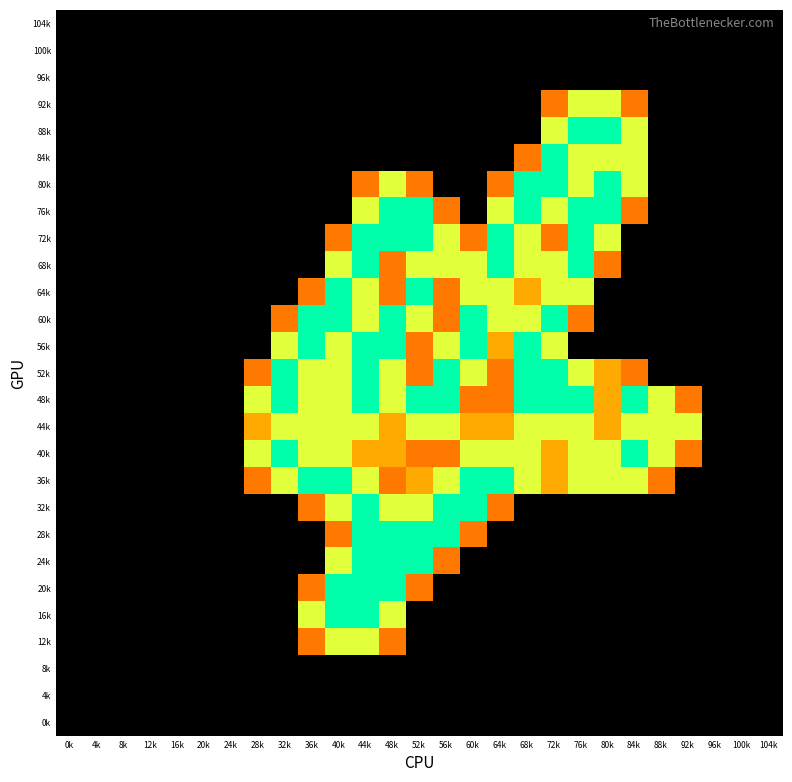

Reading left to right, list all the values displayed in this chart.

104k: 0k=0.0	4k=0.0	8k=0.0	12k=0.0	16k=0.0	20k=0.0	24k=0.0	28k=0.0	32k=0.0	36k=0.0	40k=0.0	44k=0.0	48k=0.0	52k=0.0	56k=0.0	60k=0.0	64k=0.0	68k=0.0	72k=0.0	76k=0.0	80k=0.0	84k=0.0	88k=0.0	92k=0.0	96k=0.0	100k=0.0	104k=0.0
100k: 0k=0.0	4k=0.0	8k=0.0	12k=0.0	16k=0.0	20k=0.0	24k=0.0	28k=0.0	32k=0.0	36k=0.0	40k=0.0	44k=0.0	48k=0.0	52k=0.0	56k=0.0	60k=0.0	64k=0.0	68k=0.0	72k=0.0	76k=0.0	80k=0.0	84k=0.0	88k=0.0	92k=0.0	96k=0.0	100k=0.0	104k=0.0
96k: 0k=0.0	4k=0.0	8k=0.0	12k=0.0	16k=0.0	20k=0.0	24k=0.0	28k=0.0	32k=0.0	36k=0.0	40k=0.0	44k=0.0	48k=0.0	52k=0.0	56k=0.0	60k=0.0	64k=0.0	68k=0.0	72k=0.0	76k=0.0	80k=0.0	84k=0.0	88k=0.0	92k=0.0	96k=0.0	100k=0.0	104k=0.0
92k: 0k=0.0	4k=0.0	8k=0.0	12k=0.0	16k=0.0	20k=0.0	24k=0.0	28k=0.0	32k=0.0	36k=0.0	40k=0.0	44k=0.0	48k=0.0	52k=0.0	56k=0.0	60k=0.0	64k=0.0	68k=0.0	72k=0.8	76k=1.5	80k=1.5	84k=0.8	88k=0.0	92k=0.0	96k=0.0	100k=0.0	104k=0.0
88k: 0k=0.0	4k=0.0	8k=0.0	12k=0.0	16k=0.0	20k=0.0	24k=0.0	28k=0.0	32k=0.0	36k=0.0	40k=0.0	44k=0.0	48k=0.0	52k=0.0	56k=0.0	60k=0.0	64k=0.0	68k=0.0	72k=1.5	76k=2.0	80k=2.0	84k=1.5	88k=0.0	92k=0.0	96k=0.0	100k=0.0	104k=0.0
84k: 0k=0.0	4k=0.0	8k=0.0	12k=0.0	16k=0.0	20k=0.0	24k=0.0	28k=0.0	32k=0.0	36k=0.0	40k=0.0	44k=0.0	48k=0.0	52k=0.0	56k=0.0	60k=0.0	64k=0.0	68k=0.8	72k=2.0	76k=1.5	80k=1.5	84k=1.5	88k=0.0	92k=0.0	96k=0.0	100k=0.0	104k=0.0
80k: 0k=0.0	4k=0.0	8k=0.0	12k=0.0	16k=0.0	20k=0.0	24k=0.0	28k=0.0	32k=0.0	36k=0.0	40k=0.0	44k=0.8	48k=1.5	52k=0.8	56k=0.0	60k=0.0	64k=0.8	68k=2.0	72k=2.0	76k=1.5	80k=2.0	84k=1.5	88k=0.0	92k=0.0	96k=0.0	100k=0.0	104k=0.0
76k: 0k=0.0	4k=0.0	8k=0.0	12k=0.0	16k=0.0	20k=0.0	24k=0.0	28k=0.0	32k=0.0	36k=0.0	40k=0.0	44k=1.5	48k=2.0	52k=2.0	56k=0.8	60k=0.0	64k=1.5	68k=2.0	72k=1.5	76k=2.0	80k=2.0	84k=0.8	88k=0.0	92k=0.0	96k=0.0	100k=0.0	104k=0.0
72k: 0k=0.0	4k=0.0	8k=0.0	12k=0.0	16k=0.0	20k=0.0	24k=0.0	28k=0.0	32k=0.0	36k=0.0	40k=0.8	44k=2.0	48k=2.0	52k=2.0	56k=1.5	60k=0.8	64k=2.0	68k=1.5	72k=0.8	76k=2.0	80k=1.5	84k=0.0	88k=0.0	92k=0.0	96k=0.0	100k=0.0	104k=0.0
68k: 0k=0.0	4k=0.0	8k=0.0	12k=0.0	16k=0.0	20k=0.0	24k=0.0	28k=0.0	32k=0.0	36k=0.0	40k=1.5	44k=2.0	48k=0.8	52k=1.5	56k=1.5	60k=1.5	64k=2.0	68k=1.5	72k=1.5	76k=2.0	80k=0.8	84k=0.0	88k=0.0	92k=0.0	96k=0.0	100k=0.0	104k=0.0
64k: 0k=0.0	4k=0.0	8k=0.0	12k=0.0	16k=0.0	20k=0.0	24k=0.0	28k=0.0	32k=0.0	36k=0.8	40k=2.0	44k=1.5	48k=0.8	52k=2.0	56k=0.8	60k=1.5	64k=1.5	68k=1.0	72k=1.5	76k=1.5	80k=0.0	84k=0.0	88k=0.0	92k=0.0	96k=0.0	100k=0.0	104k=0.0
60k: 0k=0.0	4k=0.0	8k=0.0	12k=0.0	16k=0.0	20k=0.0	24k=0.0	28k=0.0	32k=0.8	36k=2.0	40k=2.0	44k=1.5	48k=2.0	52k=1.5	56k=0.8	60k=2.0	64k=1.5	68k=1.5	72k=2.0	76k=0.8	80k=0.0	84k=0.0	88k=0.0	92k=0.0	96k=0.0	100k=0.0	104k=0.0
56k: 0k=0.0	4k=0.0	8k=0.0	12k=0.0	16k=0.0	20k=0.0	24k=0.0	28k=0.0	32k=1.5	36k=2.0	40k=1.5	44k=2.0	48k=2.0	52k=0.8	56k=1.5	60k=2.0	64k=1.0	68k=2.0	72k=1.5	76k=0.0	80k=0.0	84k=0.0	88k=0.0	92k=0.0	96k=0.0	100k=0.0	104k=0.0
52k: 0k=0.0	4k=0.0	8k=0.0	12k=0.0	16k=0.0	20k=0.0	24k=0.0	28k=0.8	32k=2.0	36k=1.5	40k=1.5	44k=2.0	48k=1.5	52k=0.8	56k=2.0	60k=1.5	64k=0.8	68k=2.0	72k=2.0	76k=1.5	80k=1.0	84k=0.8	88k=0.0	92k=0.0	96k=0.0	100k=0.0	104k=0.0
48k: 0k=0.0	4k=0.0	8k=0.0	12k=0.0	16k=0.0	20k=0.0	24k=0.0	28k=1.5	32k=2.0	36k=1.5	40k=1.5	44k=2.0	48k=1.5	52k=2.0	56k=2.0	60k=0.8	64k=0.8	68k=2.0	72k=2.0	76k=2.0	80k=1.0	84k=2.0	88k=1.5	92k=0.8	96k=0.0	100k=0.0	104k=0.0
44k: 0k=0.0	4k=0.0	8k=0.0	12k=0.0	16k=0.0	20k=0.0	24k=0.0	28k=1.0	32k=1.5	36k=1.5	40k=1.5	44k=1.5	48k=1.0	52k=1.5	56k=1.5	60k=1.0	64k=1.0	68k=1.5	72k=1.5	76k=1.5	80k=1.0	84k=1.5	88k=1.5	92k=1.5	96k=0.0	100k=0.0	104k=0.0
40k: 0k=0.0	4k=0.0	8k=0.0	12k=0.0	16k=0.0	20k=0.0	24k=0.0	28k=1.5	32k=2.0	36k=1.5	40k=1.5	44k=1.0	48k=1.0	52k=0.8	56k=0.8	60k=1.5	64k=1.5	68k=1.5	72k=1.0	76k=1.5	80k=1.5	84k=2.0	88k=1.5	92k=0.8	96k=0.0	100k=0.0	104k=0.0
36k: 0k=0.0	4k=0.0	8k=0.0	12k=0.0	16k=0.0	20k=0.0	24k=0.0	28k=0.8	32k=1.5	36k=2.0	40k=2.0	44k=1.5	48k=0.8	52k=1.0	56k=1.5	60k=2.0	64k=2.0	68k=1.5	72k=1.0	76k=1.5	80k=1.5	84k=1.5	88k=0.8	92k=0.0	96k=0.0	100k=0.0	104k=0.0
32k: 0k=0.0	4k=0.0	8k=0.0	12k=0.0	16k=0.0	20k=0.0	24k=0.0	28k=0.0	32k=0.0	36k=0.8	40k=1.5	44k=2.0	48k=1.5	52k=1.5	56k=2.0	60k=2.0	64k=0.8	68k=0.0	72k=0.0	76k=0.0	80k=0.0	84k=0.0	88k=0.0	92k=0.0	96k=0.0	100k=0.0	104k=0.0
28k: 0k=0.0	4k=0.0	8k=0.0	12k=0.0	16k=0.0	20k=0.0	24k=0.0	28k=0.0	32k=0.0	36k=0.0	40k=0.8	44k=2.0	48k=2.0	52k=2.0	56k=2.0	60k=0.8	64k=0.0	68k=0.0	72k=0.0	76k=0.0	80k=0.0	84k=0.0	88k=0.0	92k=0.0	96k=0.0	100k=0.0	104k=0.0
24k: 0k=0.0	4k=0.0	8k=0.0	12k=0.0	16k=0.0	20k=0.0	24k=0.0	28k=0.0	32k=0.0	36k=0.0	40k=1.5	44k=2.0	48k=2.0	52k=2.0	56k=0.8	60k=0.0	64k=0.0	68k=0.0	72k=0.0	76k=0.0	80k=0.0	84k=0.0	88k=0.0	92k=0.0	96k=0.0	100k=0.0	104k=0.0
20k: 0k=0.0	4k=0.0	8k=0.0	12k=0.0	16k=0.0	20k=0.0	24k=0.0	28k=0.0	32k=0.0	36k=0.8	40k=2.0	44k=2.0	48k=2.0	52k=0.8	56k=0.0	60k=0.0	64k=0.0	68k=0.0	72k=0.0	76k=0.0	80k=0.0	84k=0.0	88k=0.0	92k=0.0	96k=0.0	100k=0.0	104k=0.0
16k: 0k=0.0	4k=0.0	8k=0.0	12k=0.0	16k=0.0	20k=0.0	24k=0.0	28k=0.0	32k=0.0	36k=1.5	40k=2.0	44k=2.0	48k=1.5	52k=0.0	56k=0.0	60k=0.0	64k=0.0	68k=0.0	72k=0.0	76k=0.0	80k=0.0	84k=0.0	88k=0.0	92k=0.0	96k=0.0	100k=0.0	104k=0.0
12k: 0k=0.0	4k=0.0	8k=0.0	12k=0.0	16k=0.0	20k=0.0	24k=0.0	28k=0.0	32k=0.0	36k=0.8	40k=1.5	44k=1.5	48k=0.8	52k=0.0	56k=0.0	60k=0.0	64k=0.0	68k=0.0	72k=0.0	76k=0.0	80k=0.0	84k=0.0	88k=0.0	92k=0.0	96k=0.0	100k=0.0	104k=0.0
8k: 0k=0.0	4k=0.0	8k=0.0	12k=0.0	16k=0.0	20k=0.0	24k=0.0	28k=0.0	32k=0.0	36k=0.0	40k=0.0	44k=0.0	48k=0.0	52k=0.0	56k=0.0	60k=0.0	64k=0.0	68k=0.0	72k=0.0	76k=0.0	80k=0.0	84k=0.0	88k=0.0	92k=0.0	96k=0.0	100k=0.0	104k=0.0
4k: 0k=0.0	4k=0.0	8k=0.0	12k=0.0	16k=0.0	20k=0.0	24k=0.0	28k=0.0	32k=0.0	36k=0.0	40k=0.0	44k=0.0	48k=0.0	52k=0.0	56k=0.0	60k=0.0	64k=0.0	68k=0.0	72k=0.0	76k=0.0	80k=0.0	84k=0.0	88k=0.0	92k=0.0	96k=0.0	100k=0.0	104k=0.0
0k: 0k=0.0	4k=0.0	8k=0.0	12k=0.0	16k=0.0	20k=0.0	24k=0.0	28k=0.0	32k=0.0	36k=0.0	40k=0.0	44k=0.0	48k=0.0	52k=0.0	56k=0.0	60k=0.0	64k=0.0	68k=0.0	72k=0.0	76k=0.0	80k=0.0	84k=0.0	88k=0.0	92k=0.0	96k=0.0	100k=0.0	104k=0.0